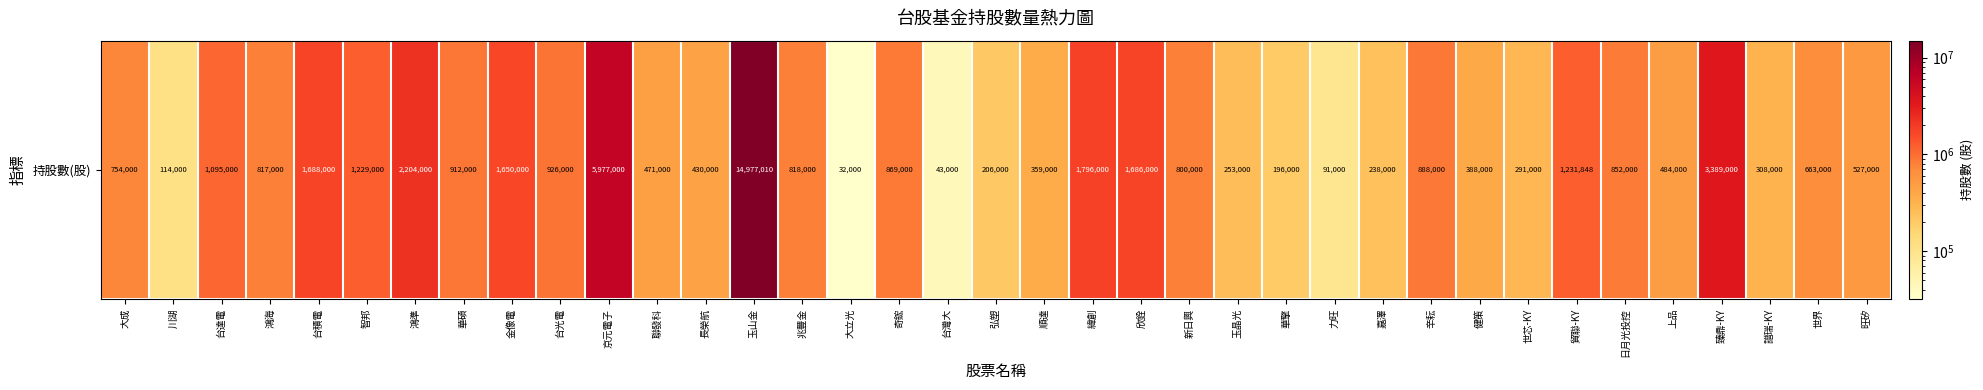

At which label does the data first exceed 800000?

台達電